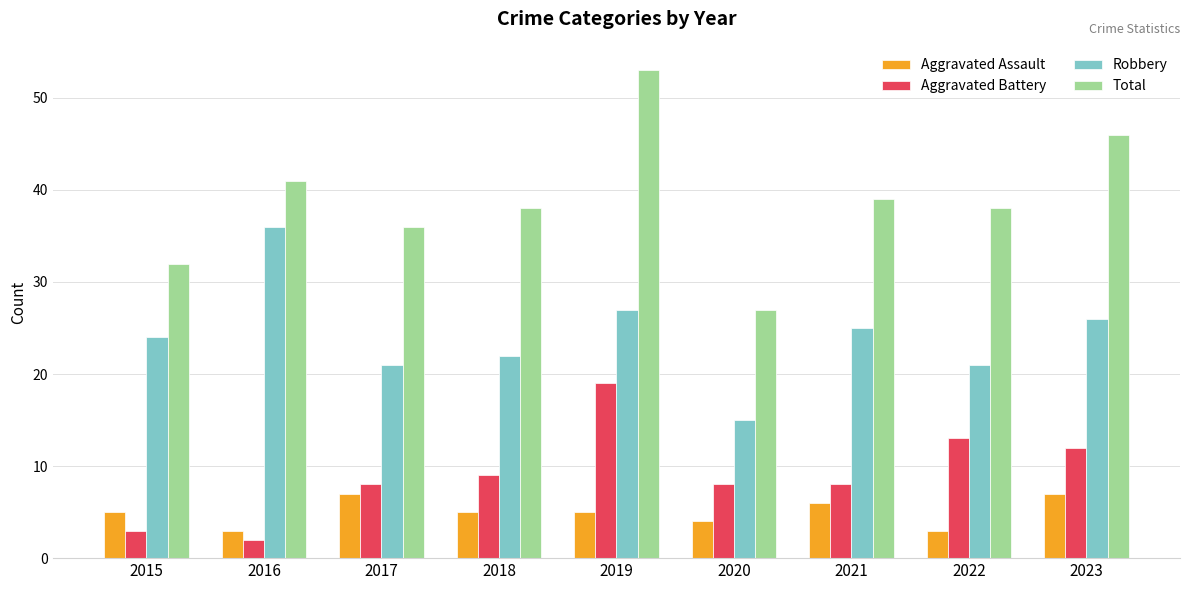

What are all the series names shown in the legend?

Aggravated Assault, Aggravated Battery, Robbery, Total